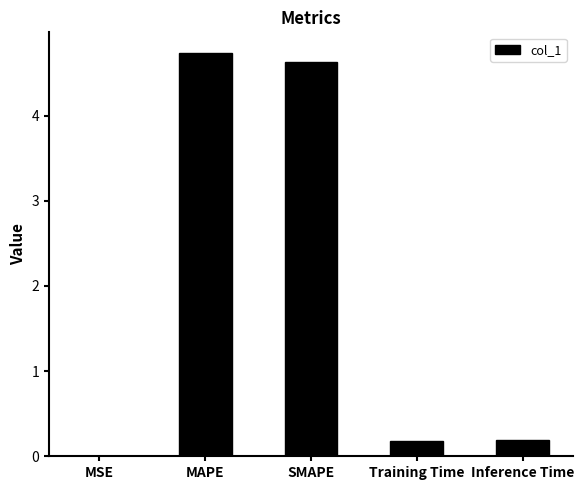

Which category has the highest value across all series?

MAPE